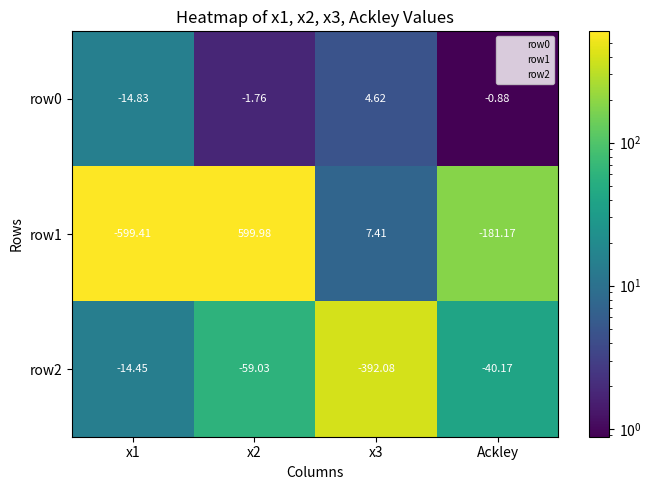

How many data points in row1 are less than 7?

2